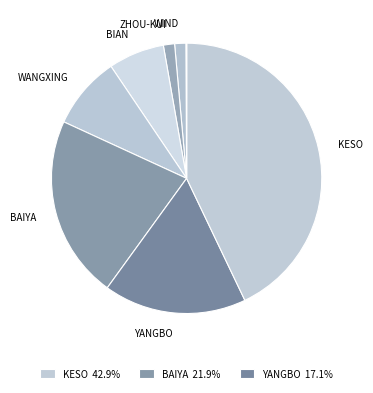

Which category has the biggest portion of the pie?

keso